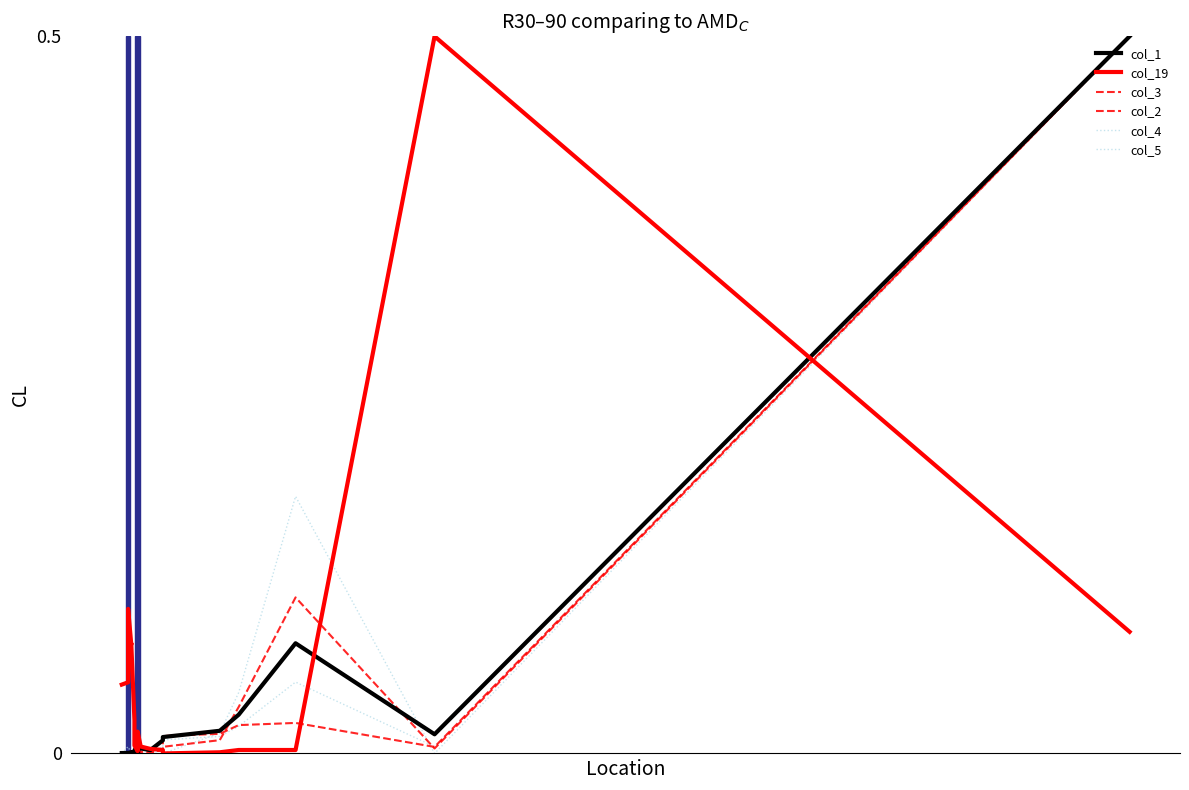

How many interior local valleys does the col_2 series have?

3